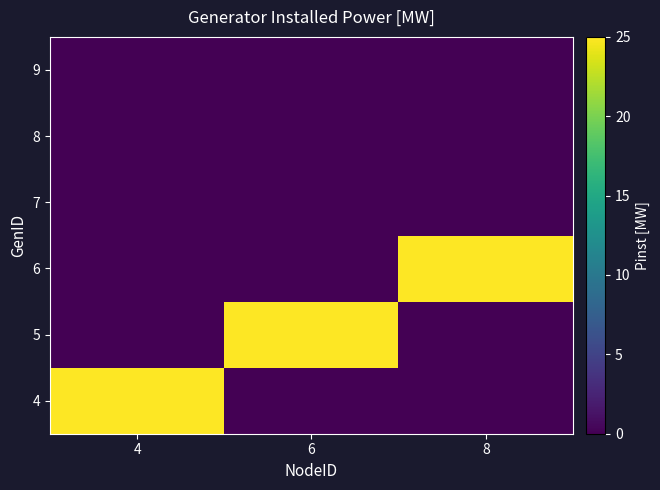

Reading left to right, list all the values displayed in this chart.

4: 4=25	6=0	8=0
5: 4=0	6=25	8=0
6: 4=0	6=0	8=25
7: 4=0	6=0	8=0
8: 4=0	6=0	8=0
9: 4=0	6=0	8=0